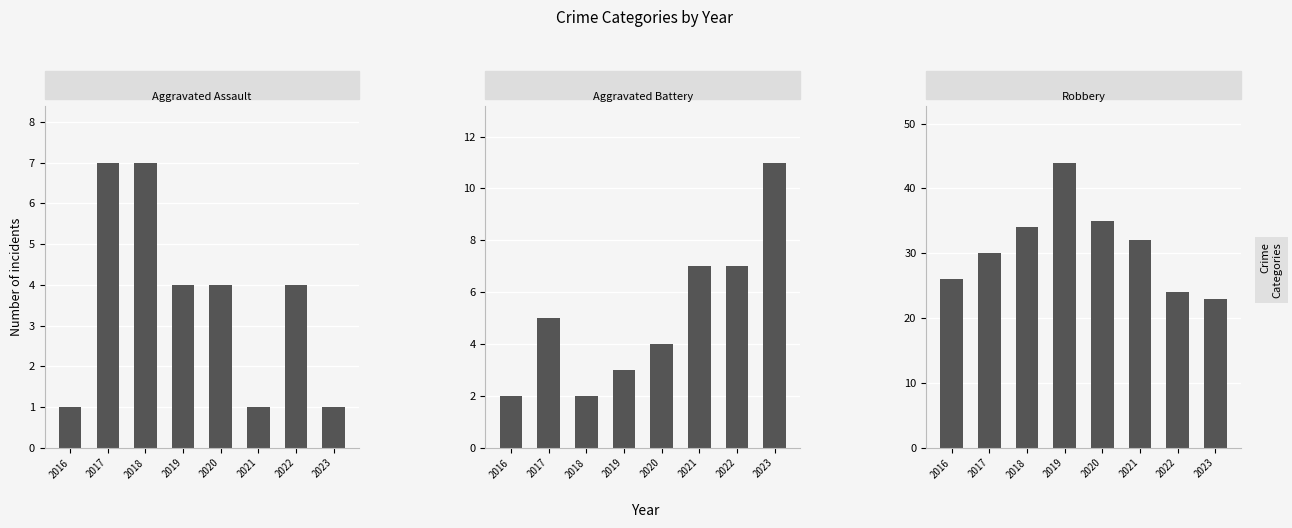

What is the value of the Aggravated Battery bar at the 1st from the left?

2